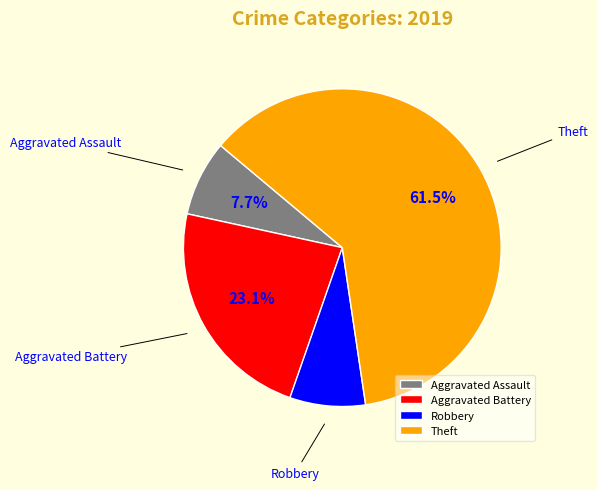

How many segments does this pie chart have?

4